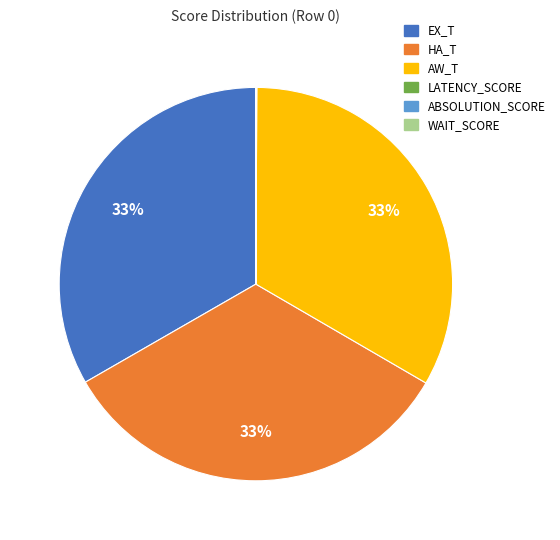

To the nearest percent, what percentage of the pie is HA_T?

33%